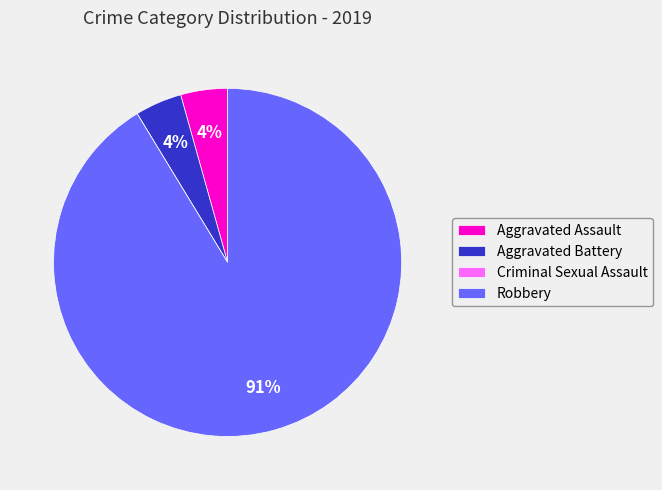

Is there any slice that represents more than half of the pie?

Yes